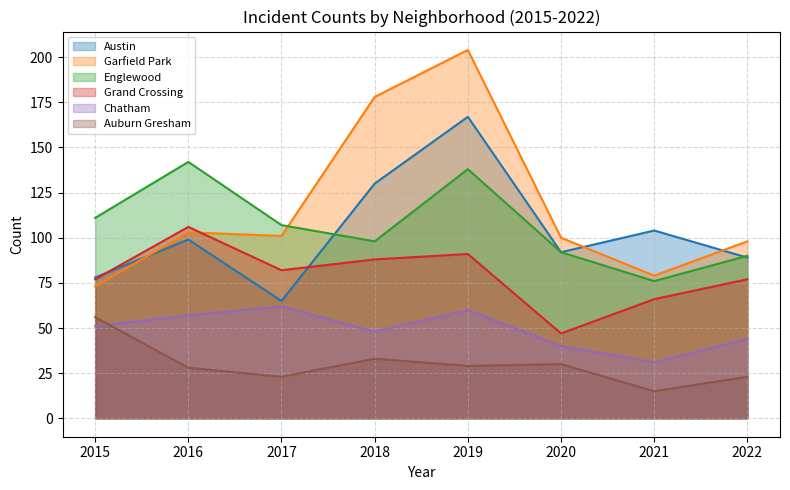

In Englewood, how many points are higher than both neighbors (excluding endpoints)?

2